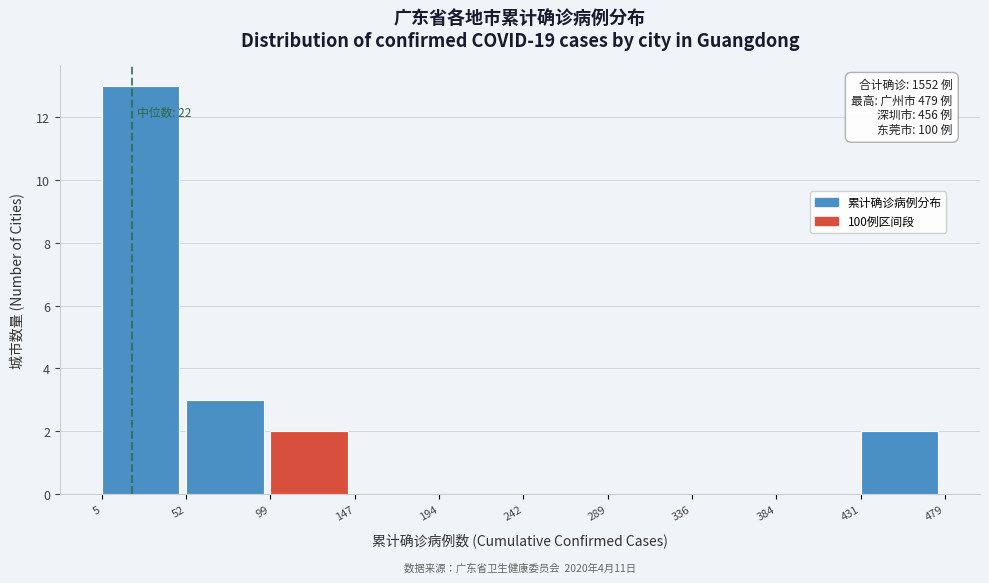

Which range on the x-axis has the tallest bar?

5 to 52